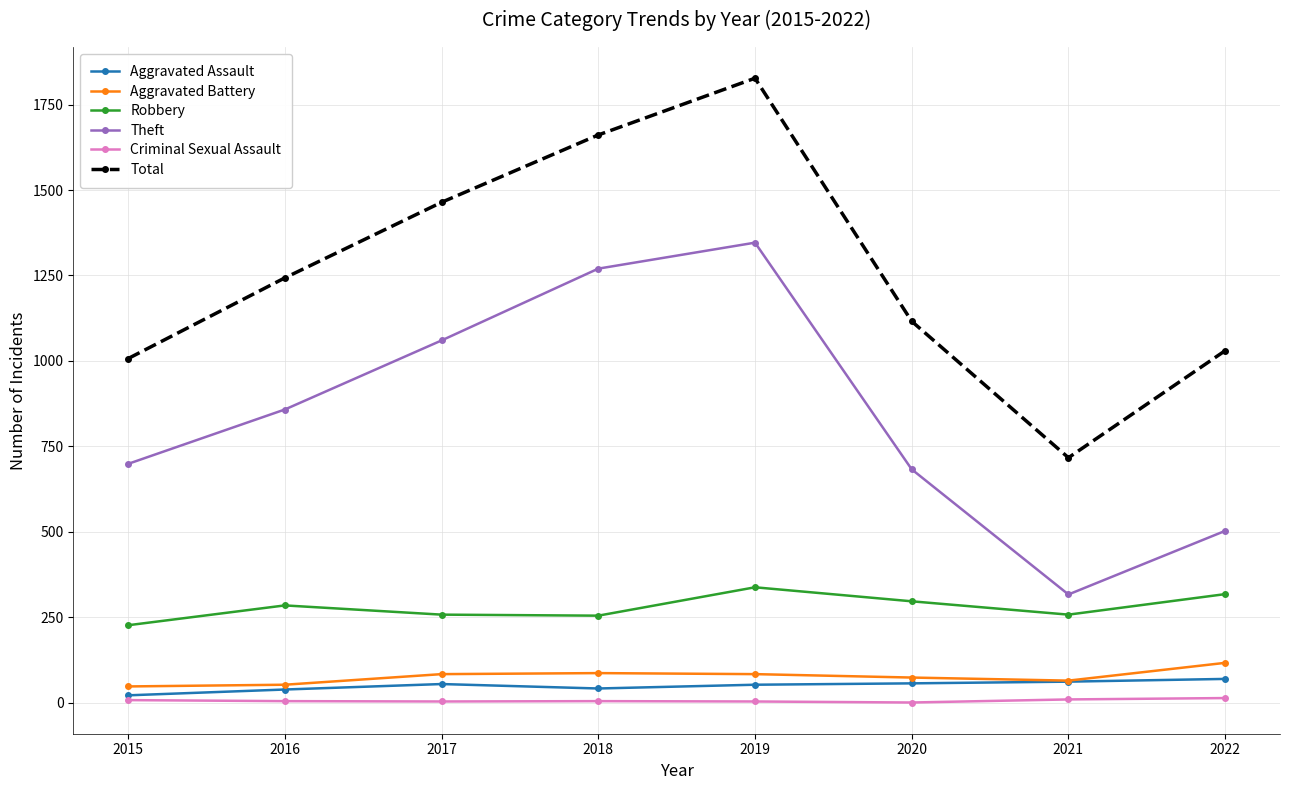

Where is the first local maximum for Total?

2019